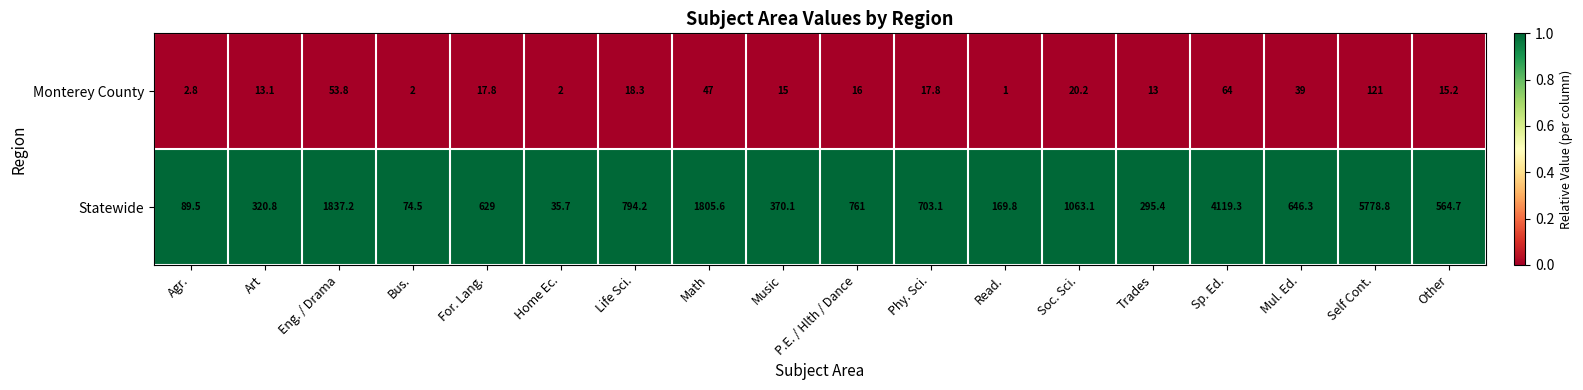

The Monterey County series shows 33.7 at Soc. Sci.. True or false?

False